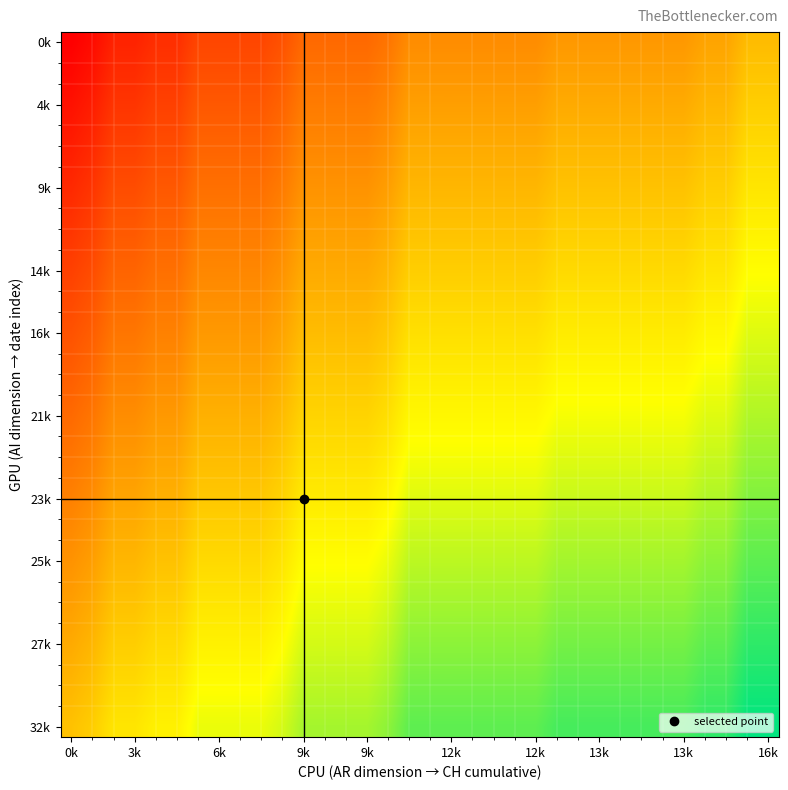

At which category is the sum across all series the highest?

32